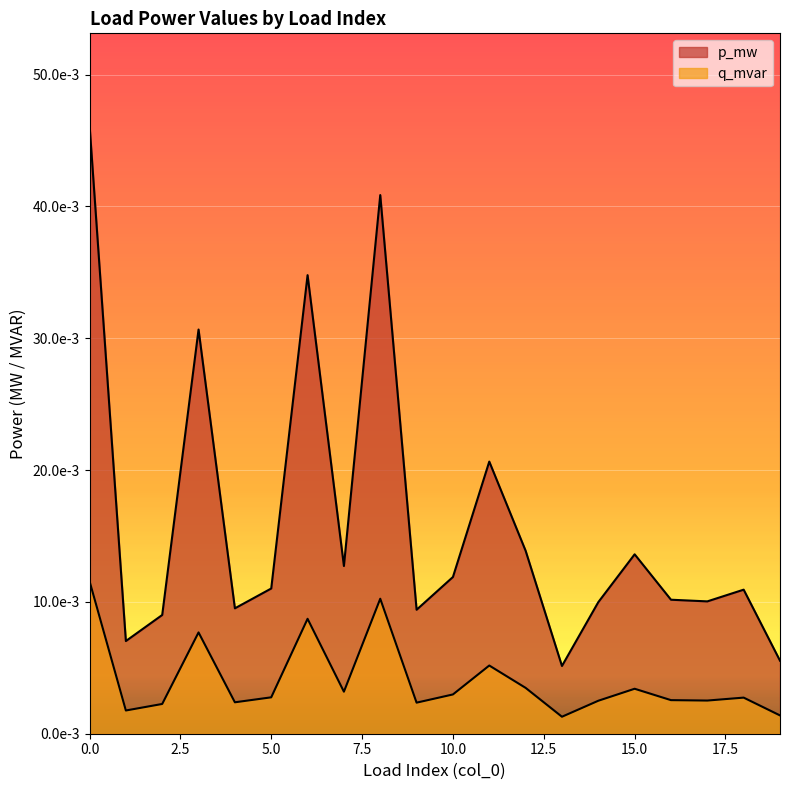

How many interior local peaks does the q_mvar series have?

6